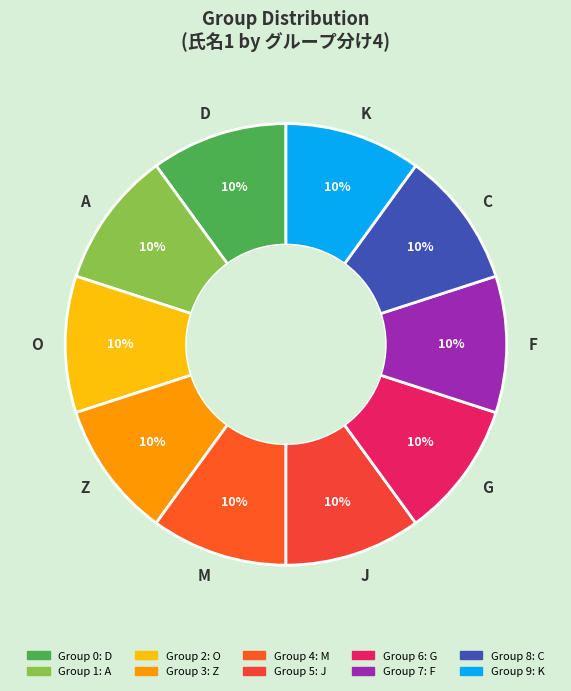

To the nearest percent, what is the average slice percentage?

10%